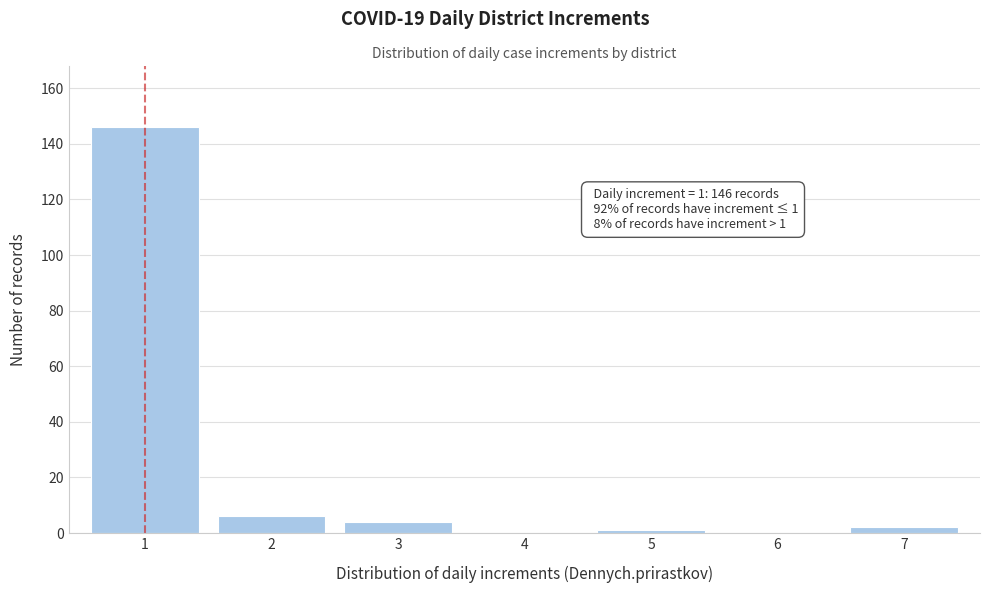

Reading left to right, transcribe all the data shown in this chart.

1=146	2=6	3=4	4=0	5=1	6=0	7=2